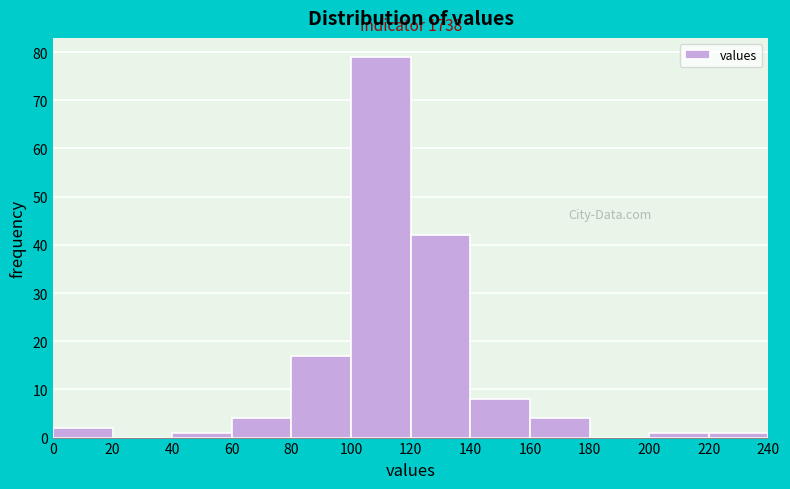

Over which range of the x-axis is the bar tallest?

100 to 120